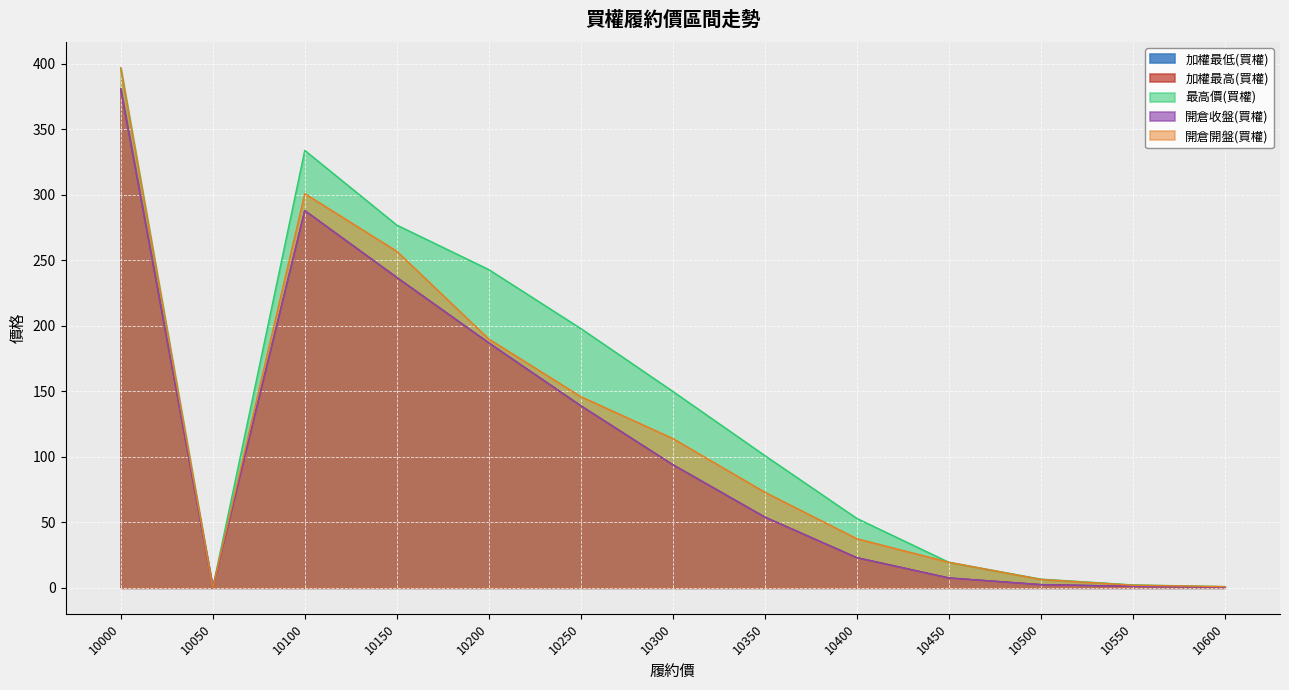

Where does the 加權最高(買權) series first go above 54?

10000